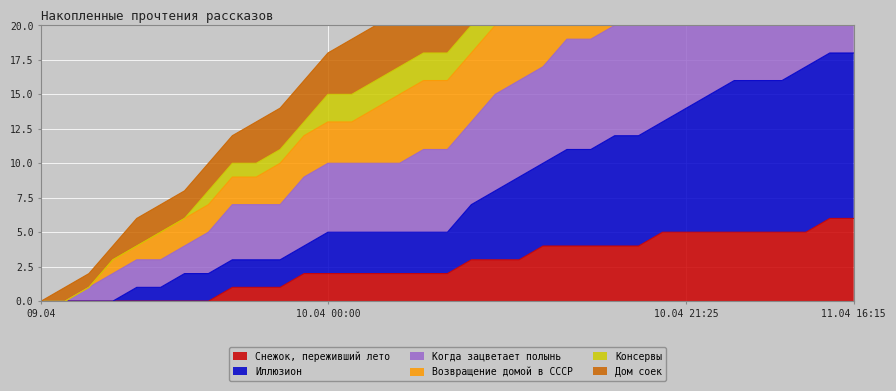

The value of Иллюзион at 10.04 14:55 is 13. True or false?

False